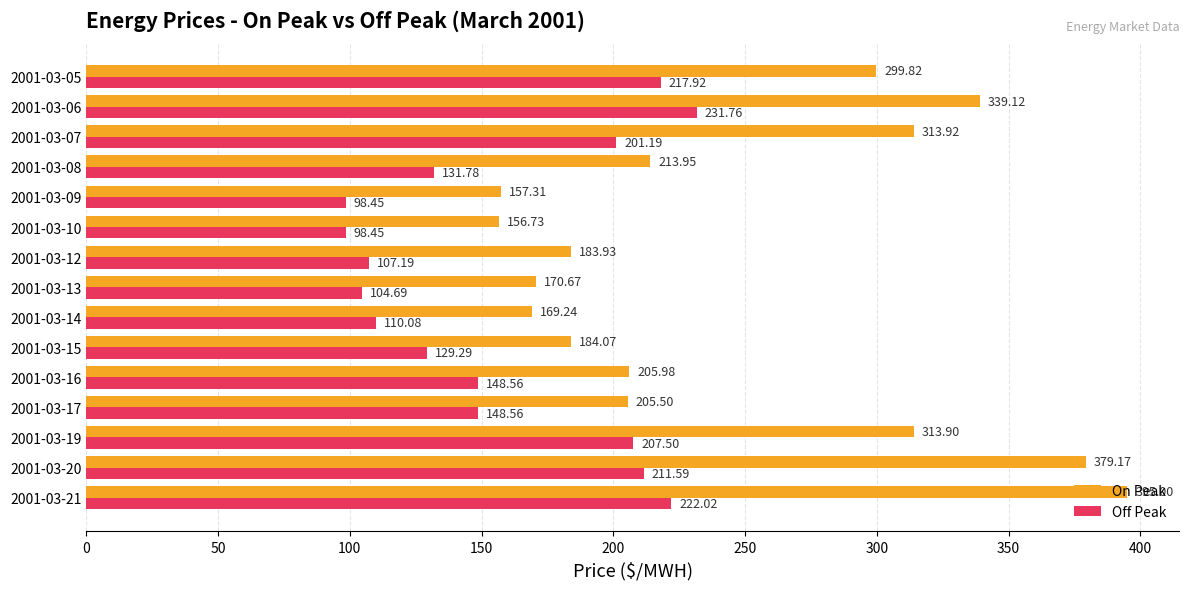

What are all the series names shown in the legend?

On Peak, Off Peak